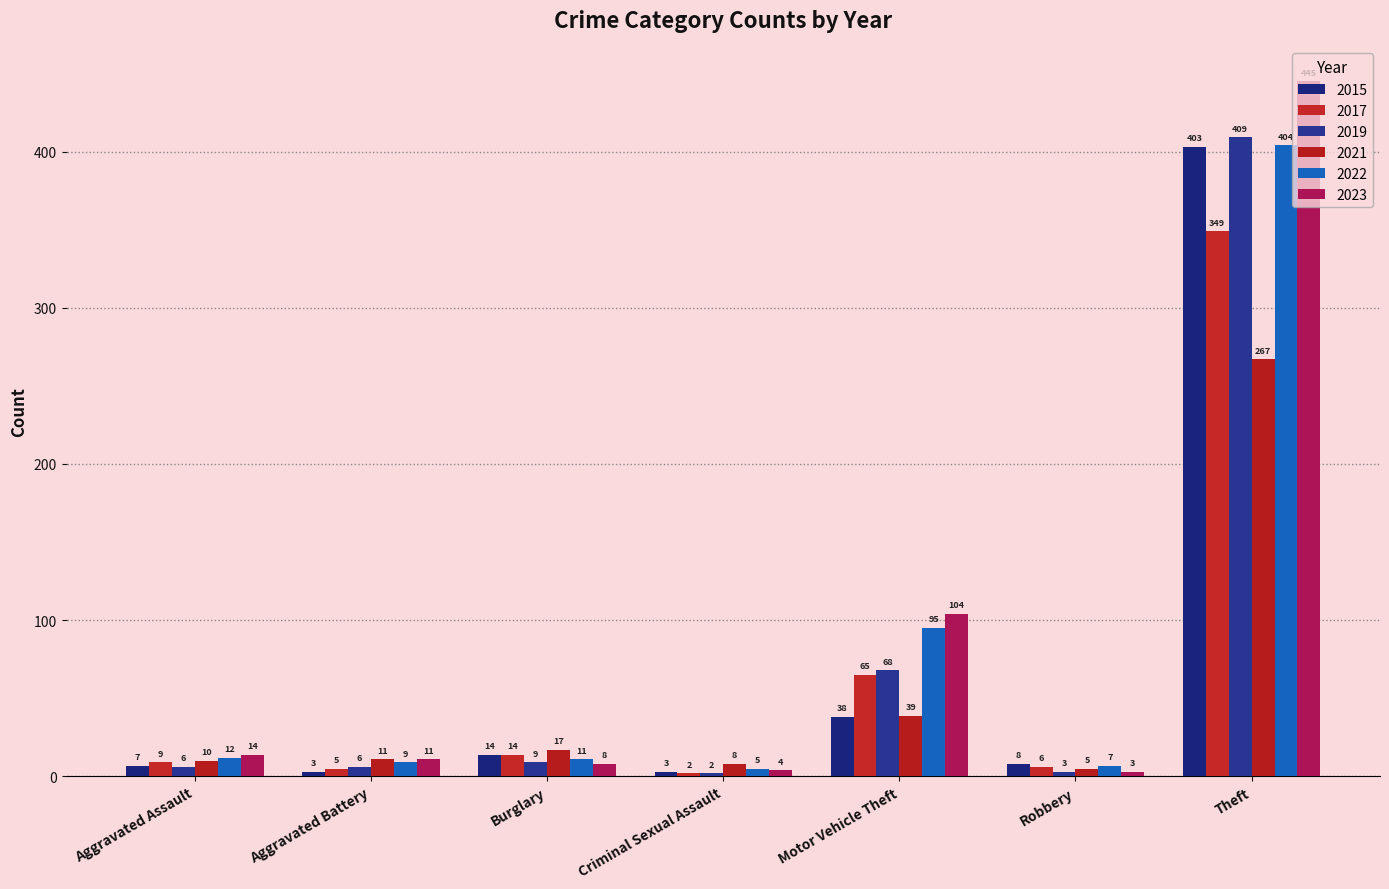

What is the label of the 4th bar from the right?

Criminal Sexual Assault